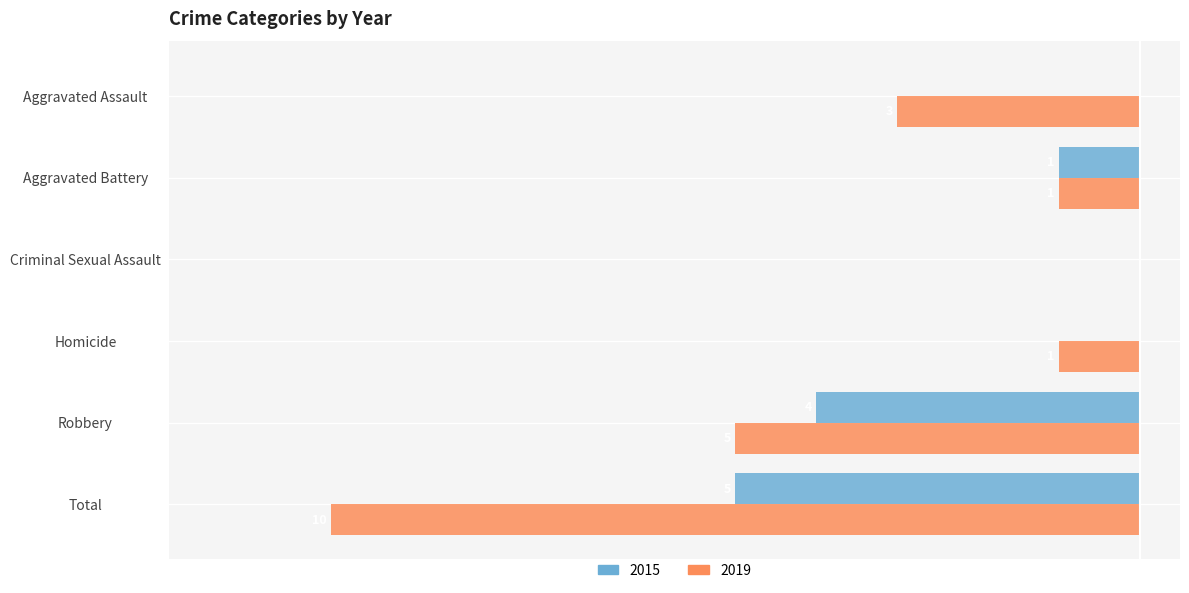

Reading left to right, extract all data points from this chart.

2015: 0	-1	0	0	-4	-5
2019: -3	-1	0	-1	-5	-10